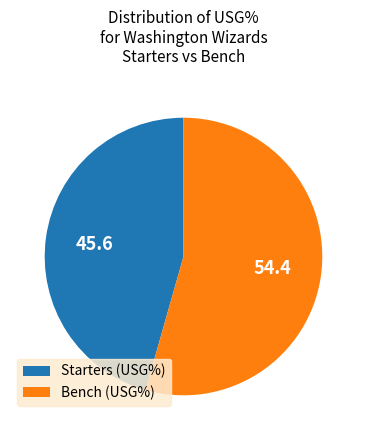

What is the smallest slice in the pie chart?

Starters (USG%)